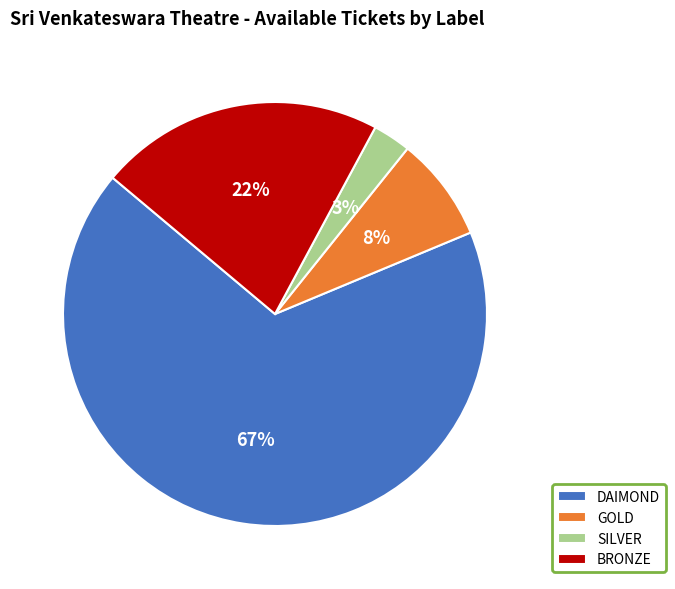

Does any single category account for the majority?

Yes